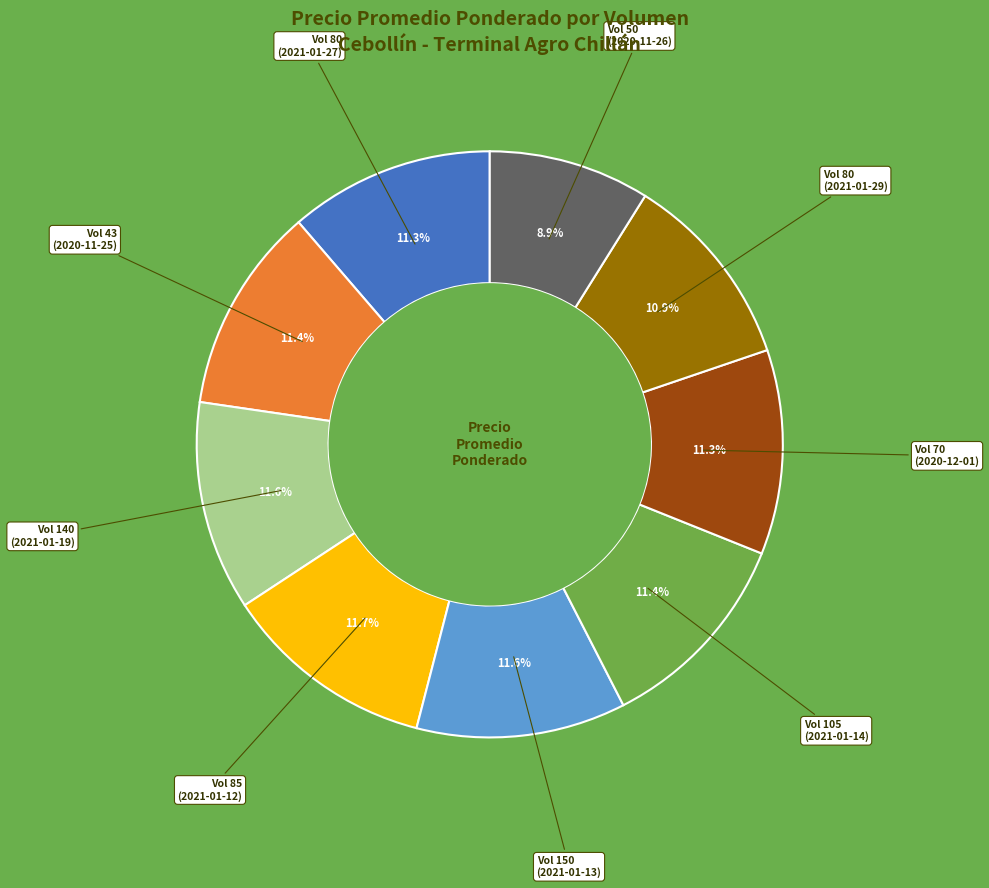

Does any single category account for the majority?

No